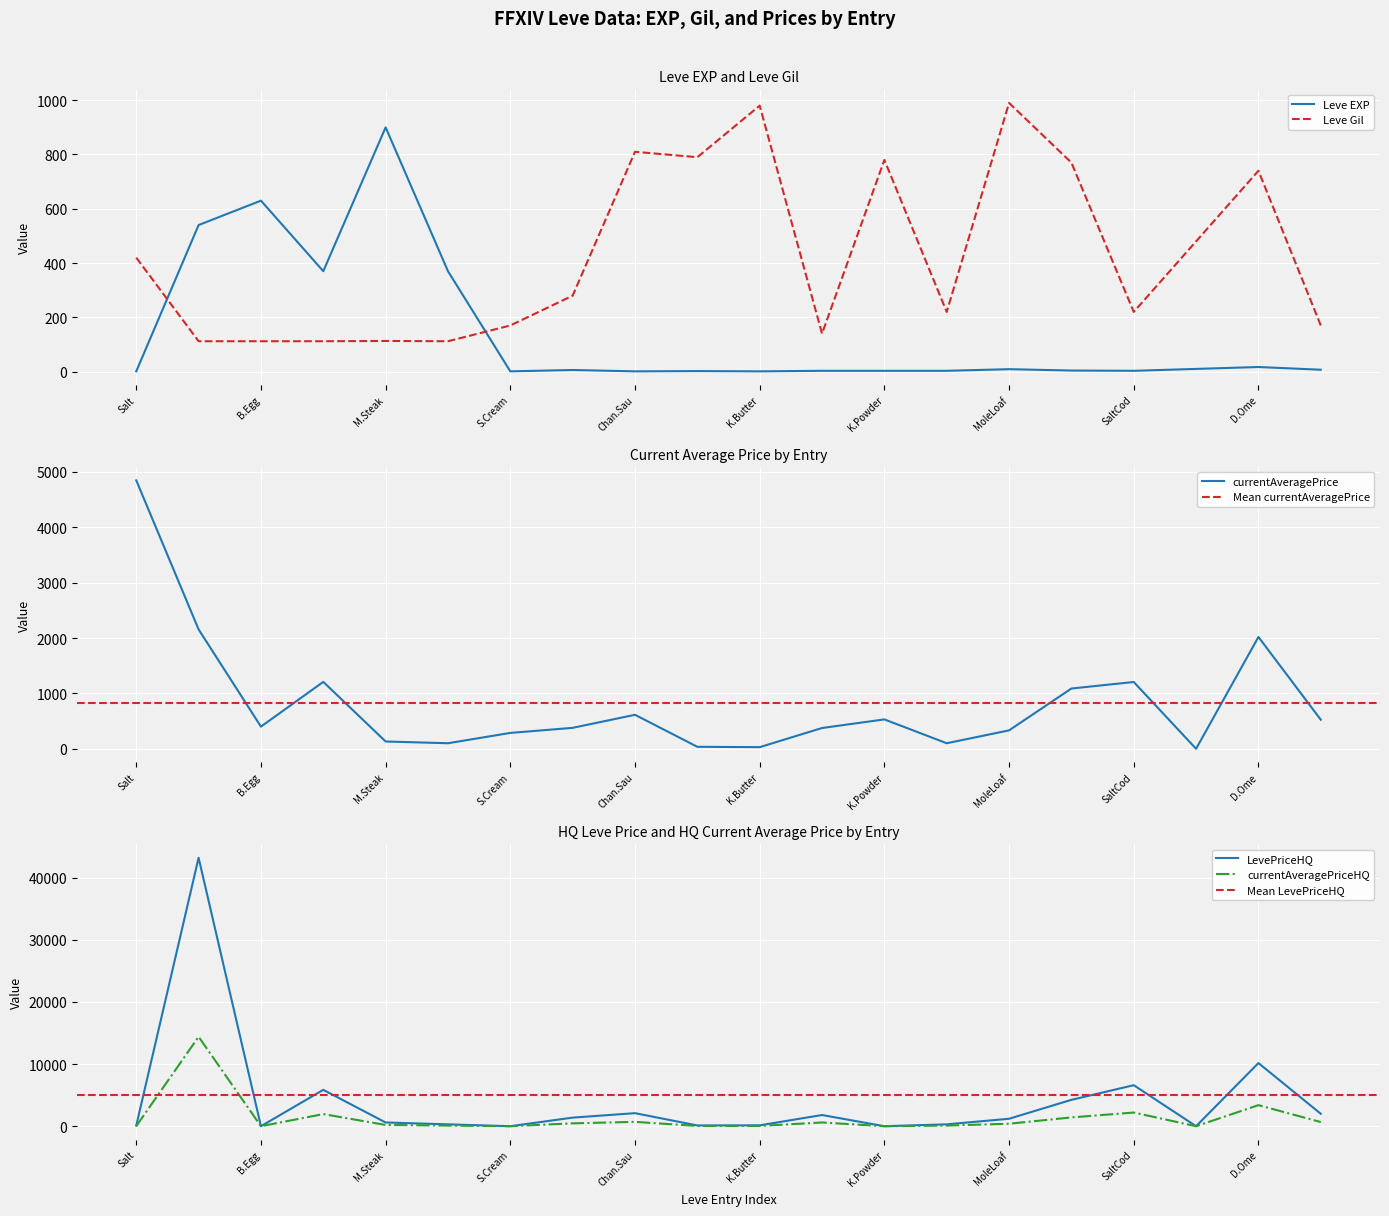

The Leve Gil series shows 980 at K.Butter. True or false?

True